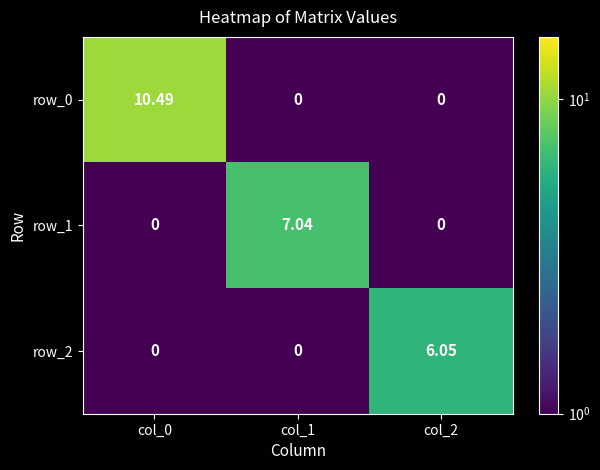

List the series in order of their peak value, highest first.

row_0, row_1, row_2